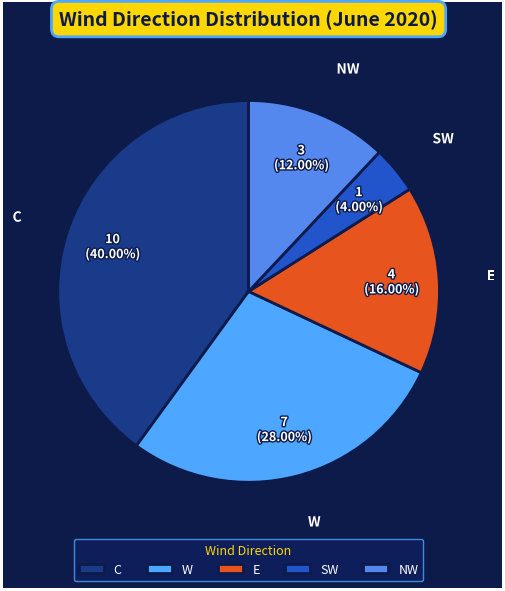

Is there a majority slice in this chart?

No